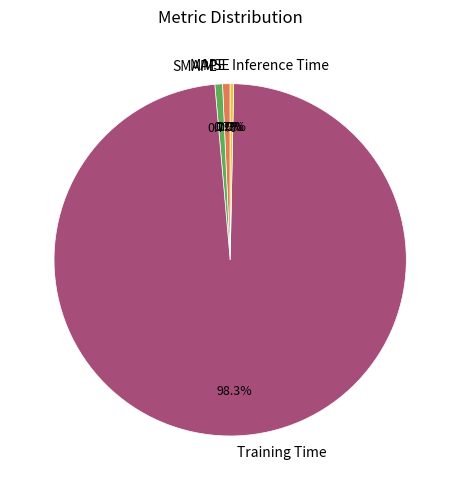

Which has a higher value, Inference Time or Training Time?

Training Time